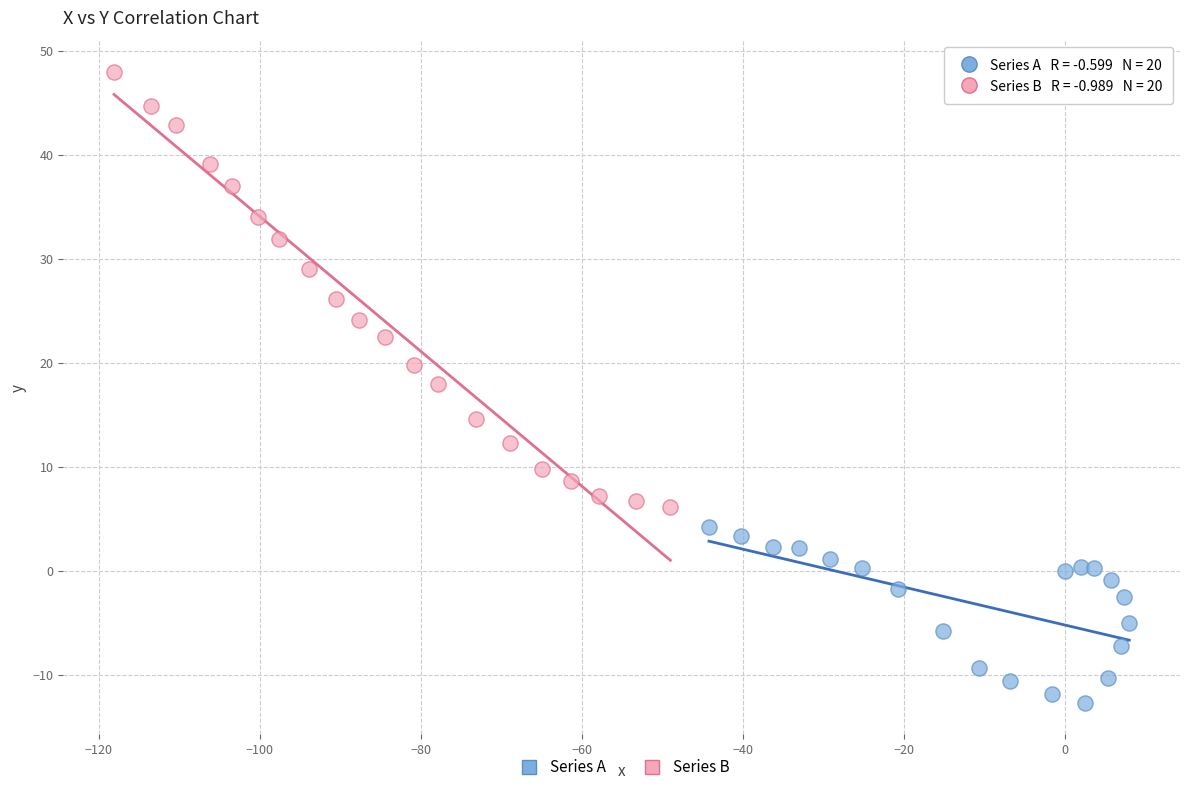

Which series has the largest Y range (max minus min)?

Series B